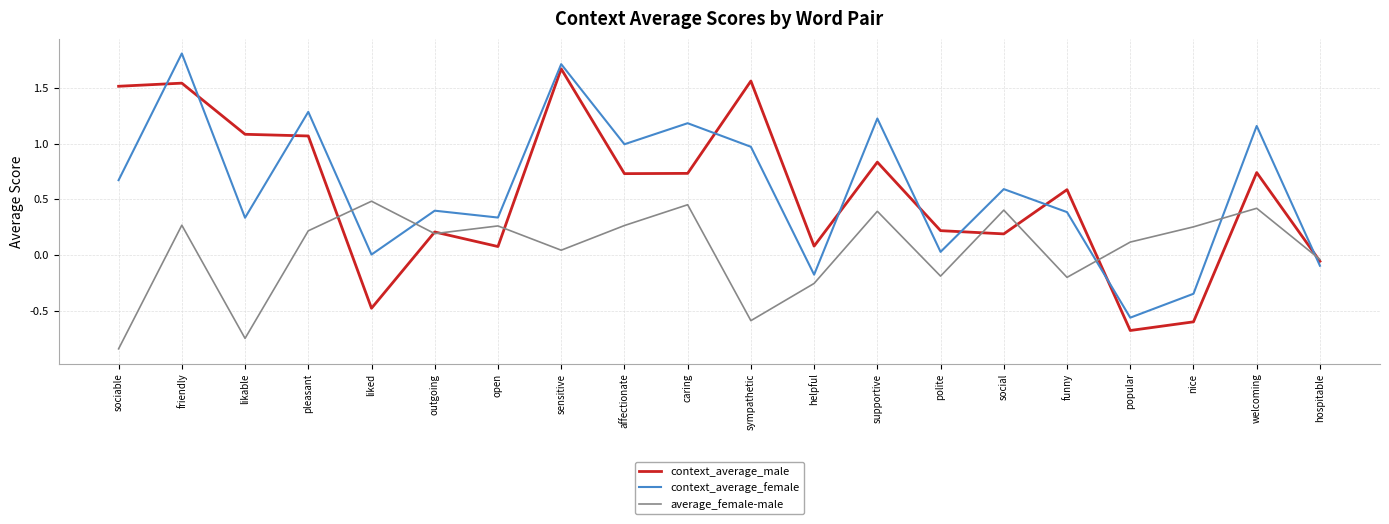

The value of average_female-male at sociable is -1.4. True or false?

False